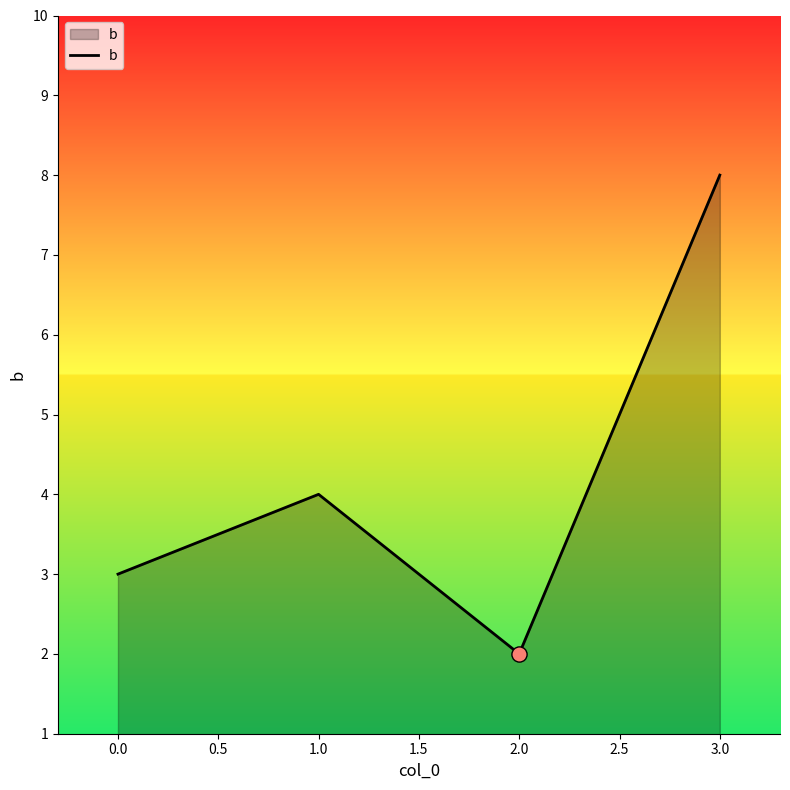

Which has a higher value, 1.0 or 0.0?

1.0